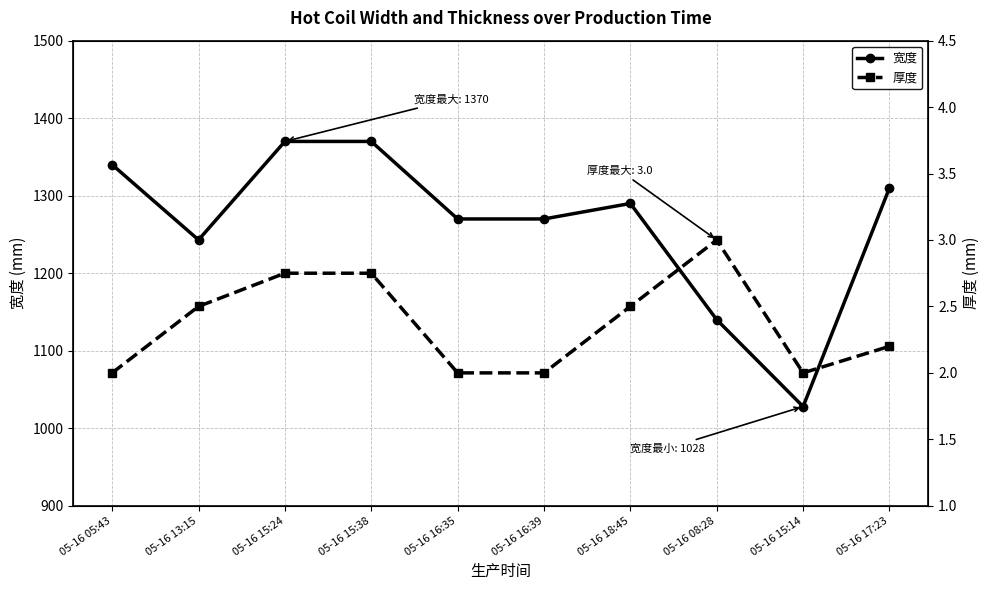

What is the difference between the 宽度 values at 05-16 17:23 and 05-16 15:14?

282